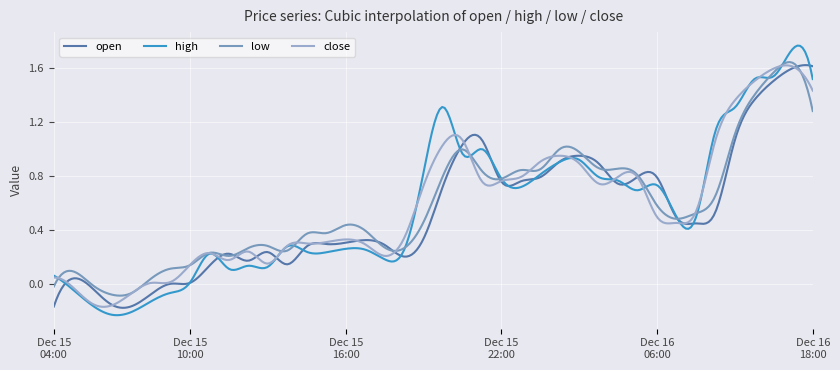

Which series has the largest range (max minus min)?

high